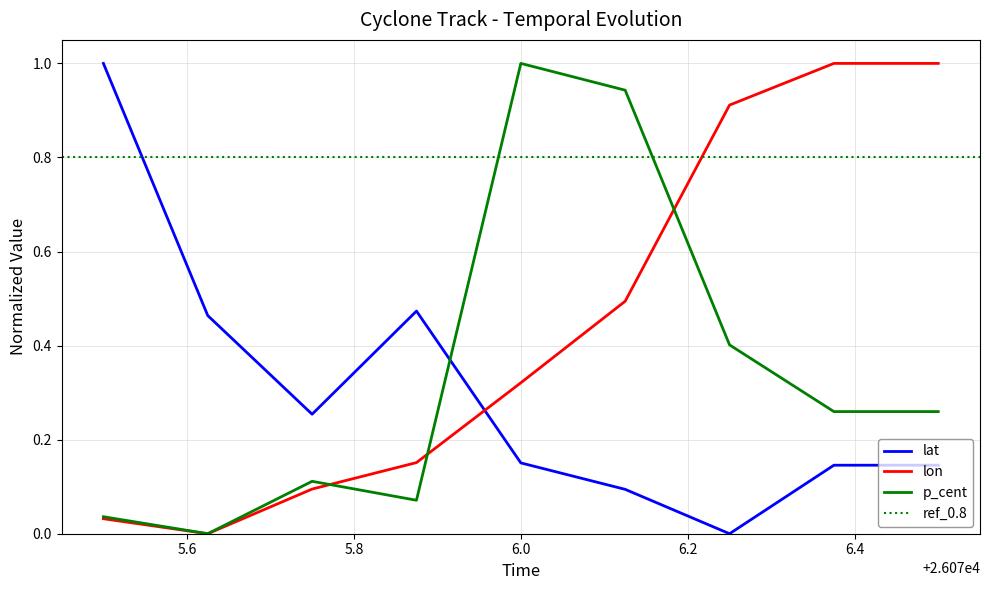

Is the value of p_cent at 26075.875 greater than the value of lon at 26076.5?

No